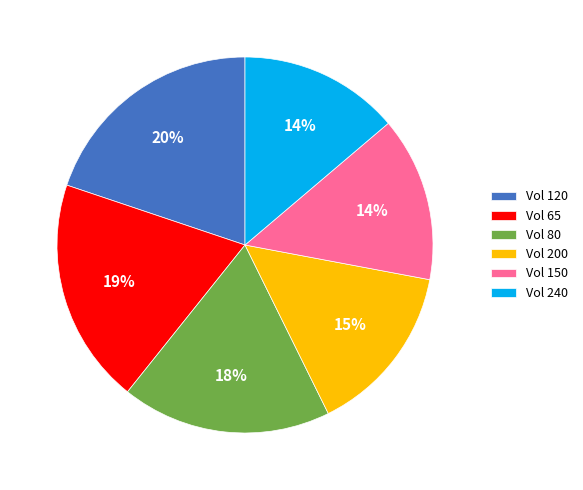

Which has a higher value, Vol 150 or Vol 80?

Vol 80